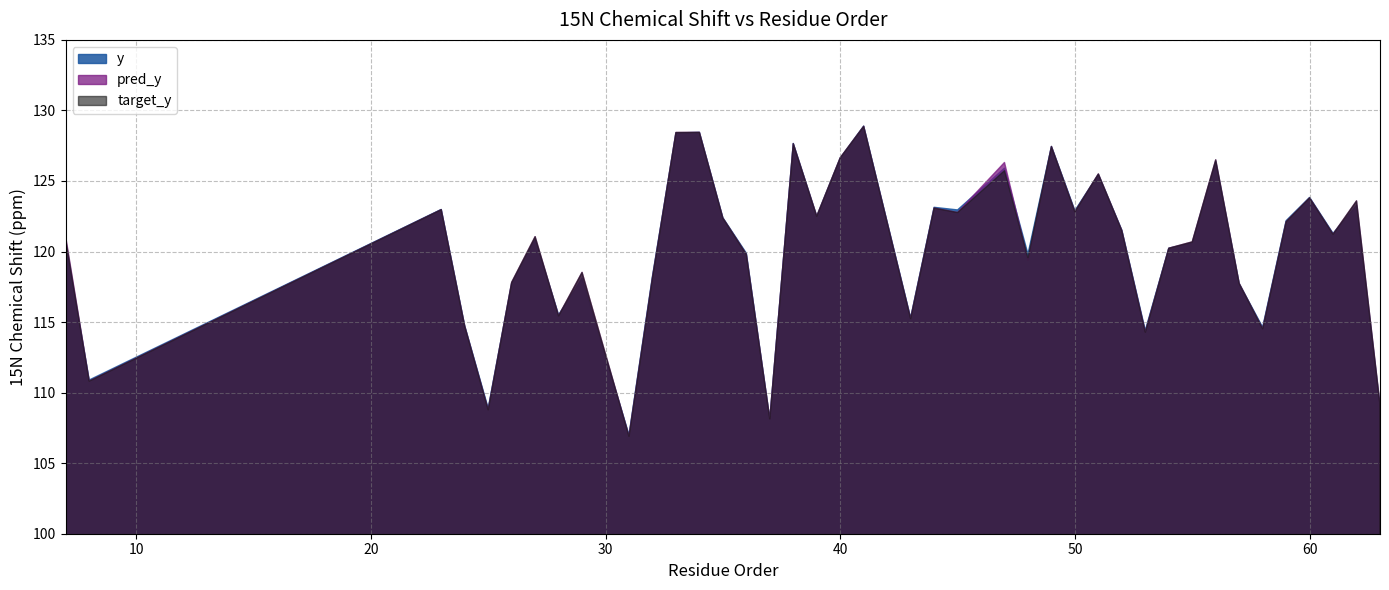

At which category is the sum across all series the highest?

41